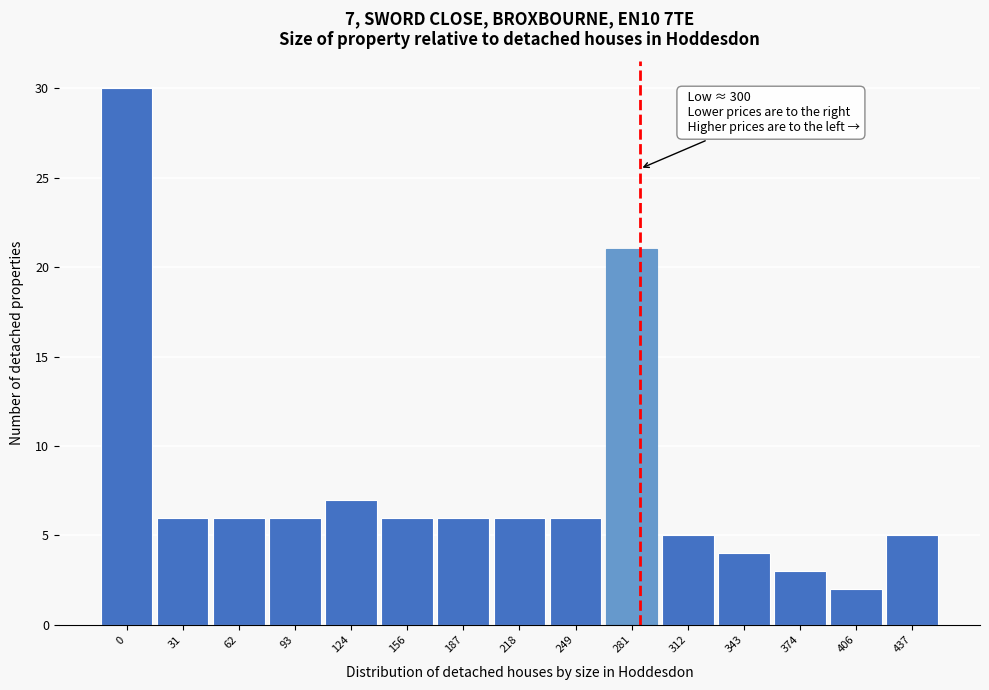

Reading left to right, extract all data points from this chart.

30	6	6	6	7	6	6	6	6	21	5	4	3	2	5